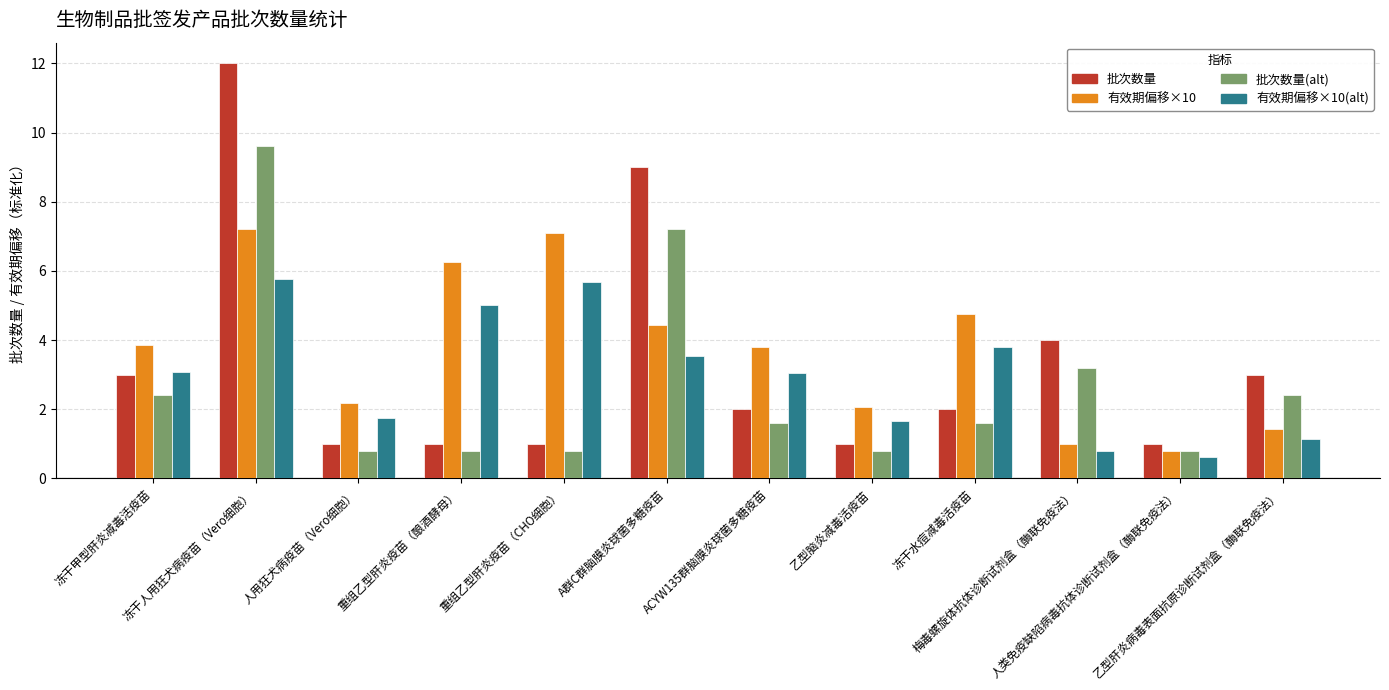

What is the spread (max minus min) of values at 冻干水痘减毒活疫苗?

3.1